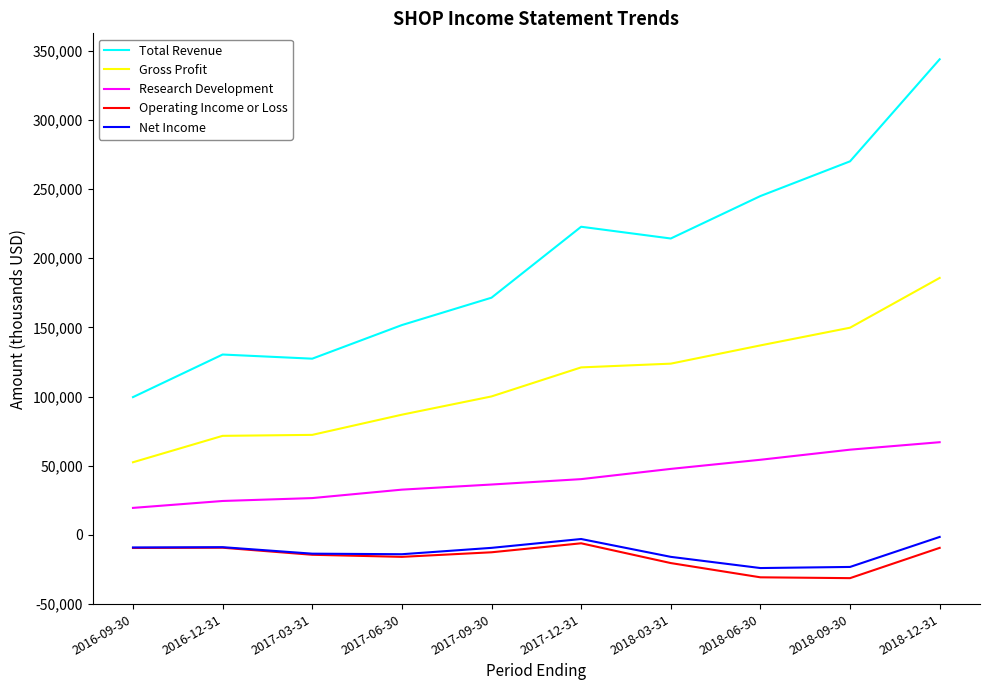

True or false: Gross Profit and Total Revenue intersect in this chart.

False